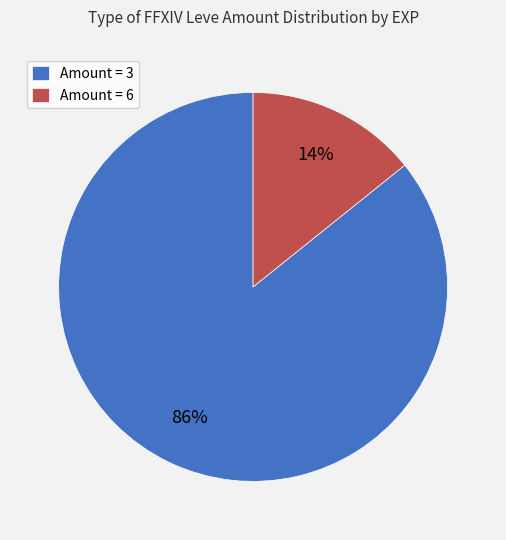

Combined, do Amount = 3 and Amount = 6 account for over 50%?

Yes